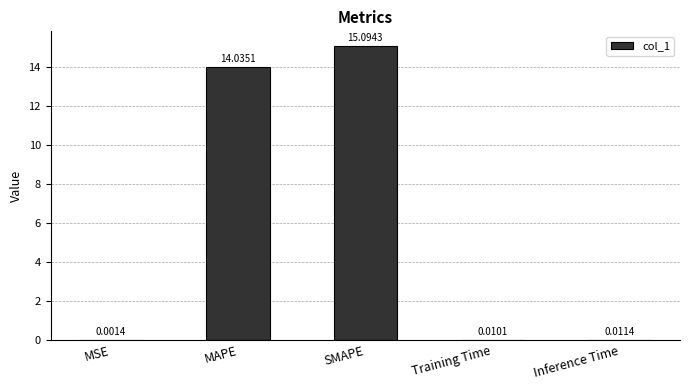

Are the bars horizontal?

No